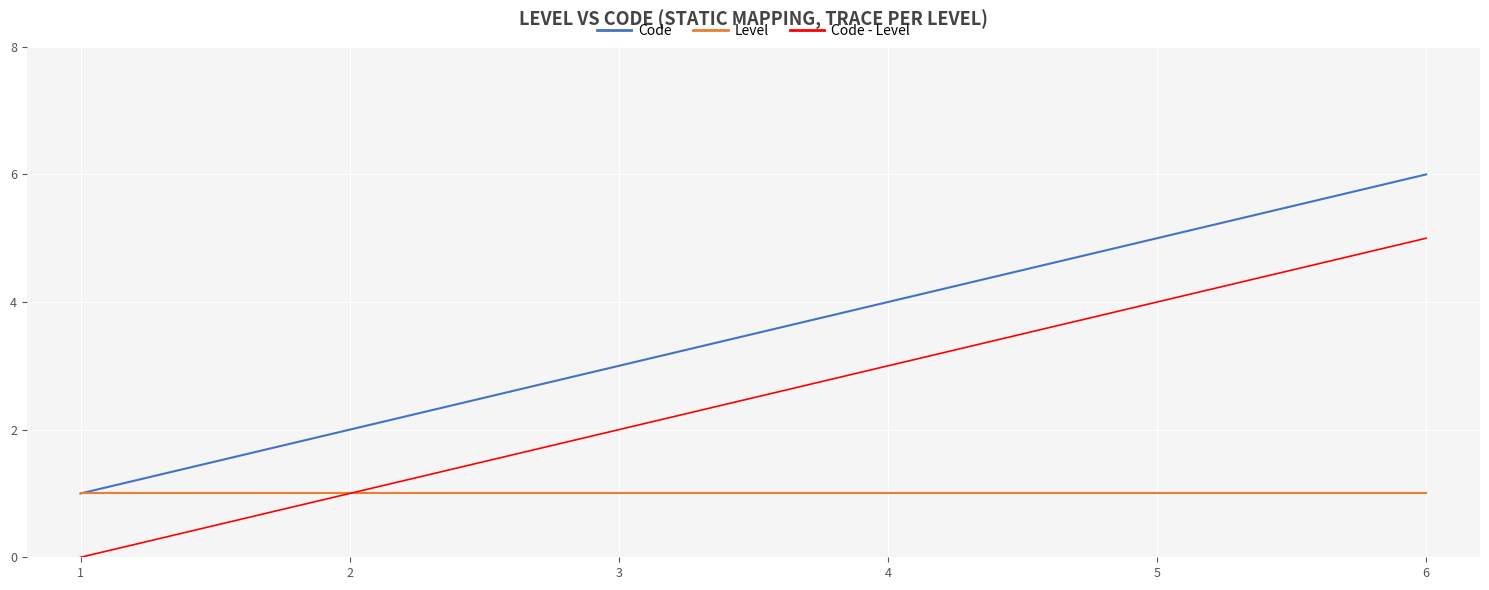

Does the chart have visible grid lines?

Yes